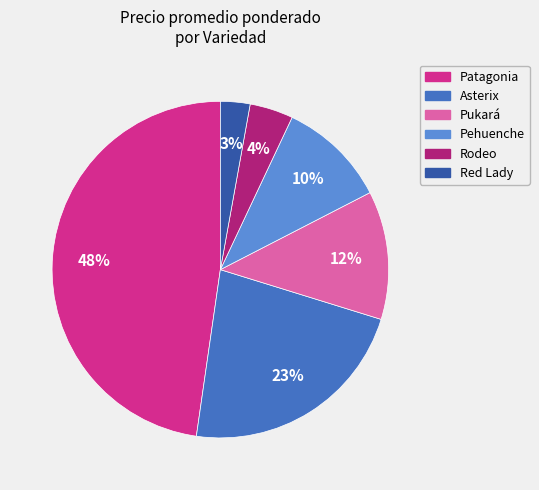

To the nearest percent, what is the average slice percentage?

17%